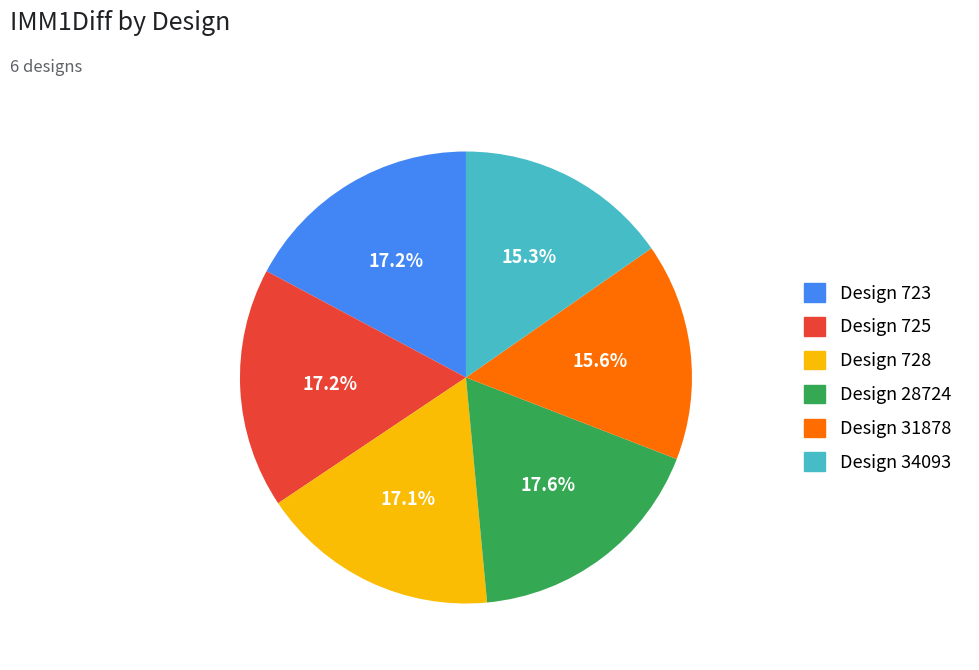

Is there any slice that represents more than half of the pie?

No